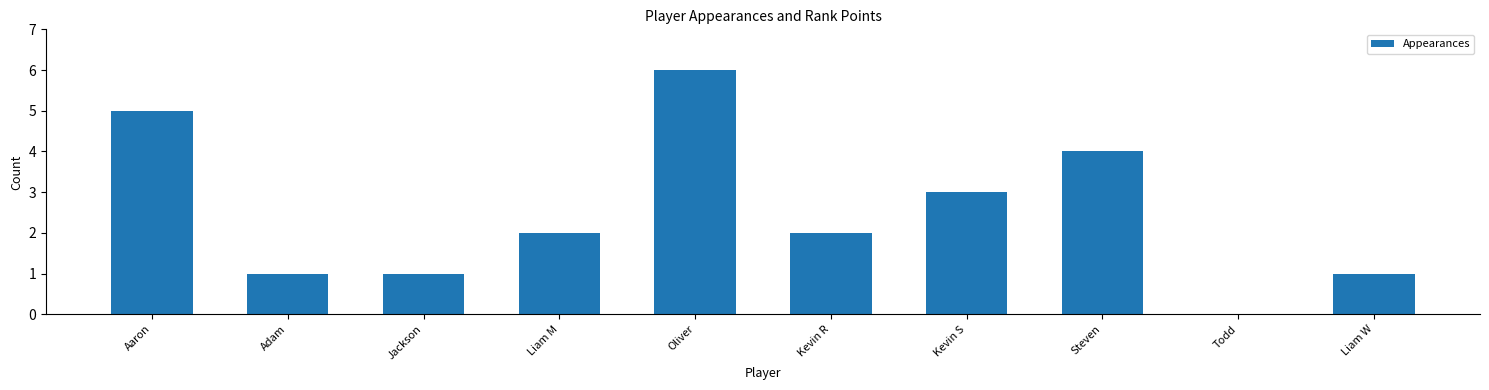

Reading left to right, list all the values displayed in this chart.

5	1	1	2	6	2	3	4	0	1